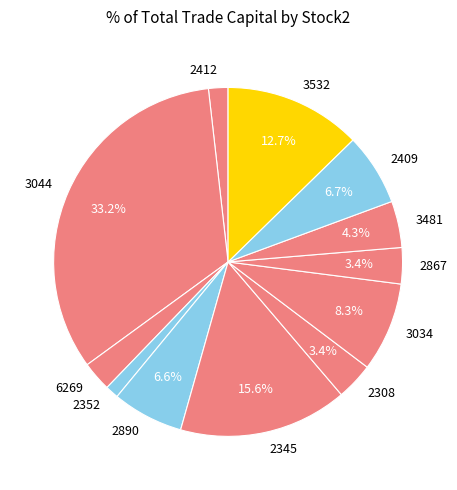

What is the smallest slice in the pie chart?

2352